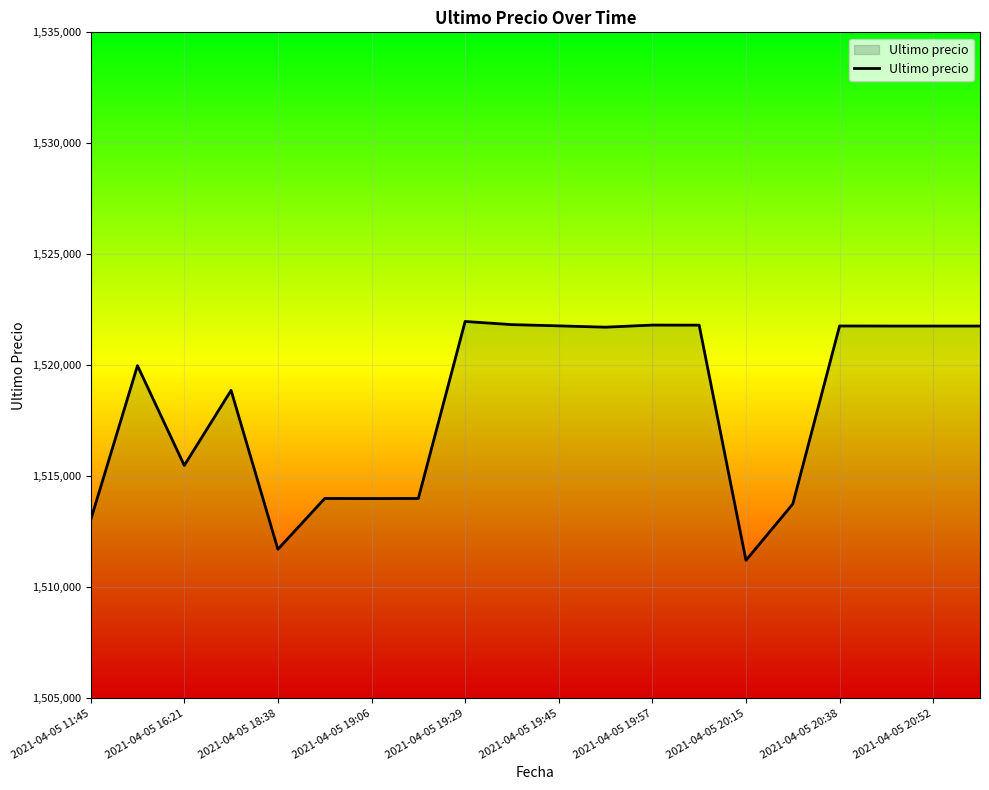

What is the greatest value displayed?

1521974.0